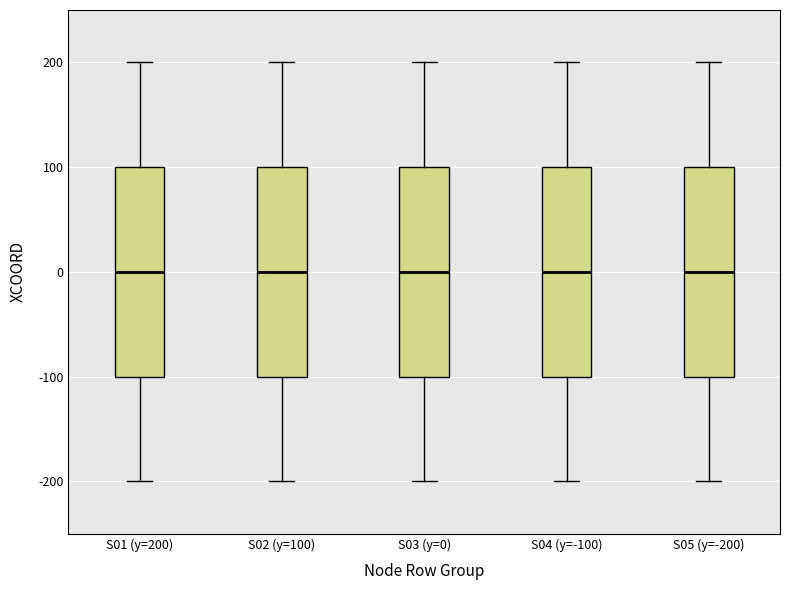

Reading left to right, transcribe this box plot: for each box, give where its median line is, the range the box spans, and where its two whiskers end, as read against the y-axis. The values are not printed on the chart, so give them approximately, as read against the axis.

S01 (y=200): median 0, box -100 to 100, whiskers -200 to 200
S02 (y=100): median 0, box -100 to 100, whiskers -200 to 200
S03 (y=0): median 0, box -100 to 100, whiskers -200 to 200
S04 (y=-100): median 0, box -100 to 100, whiskers -200 to 200
S05 (y=-200): median 0, box -100 to 100, whiskers -200 to 200